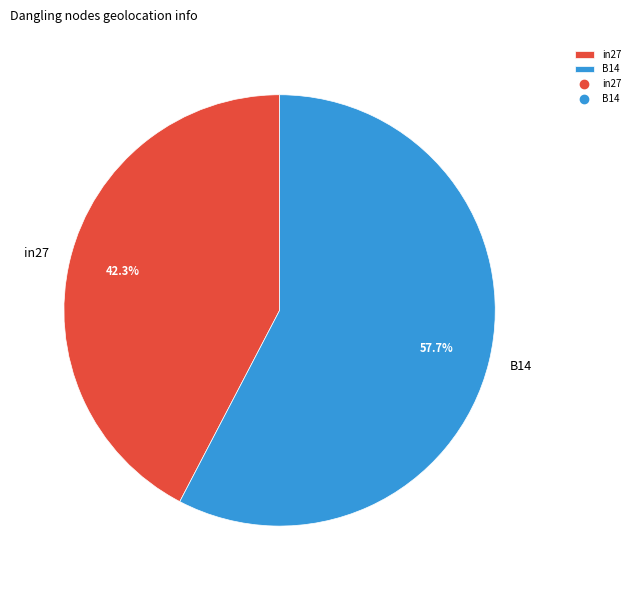

Is there a majority slice in this chart?

Yes